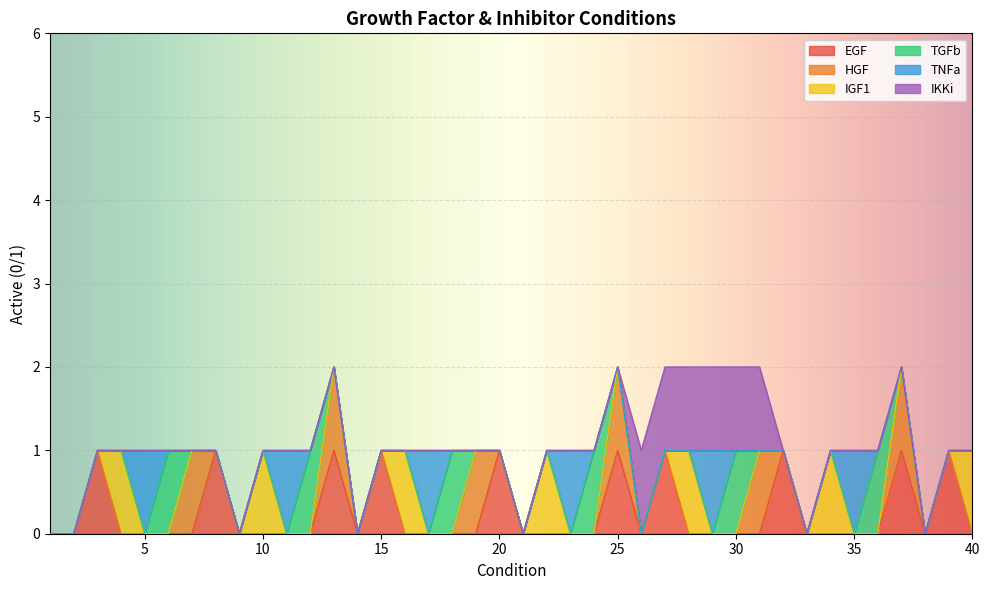

How many distinct data groups are displayed?

6